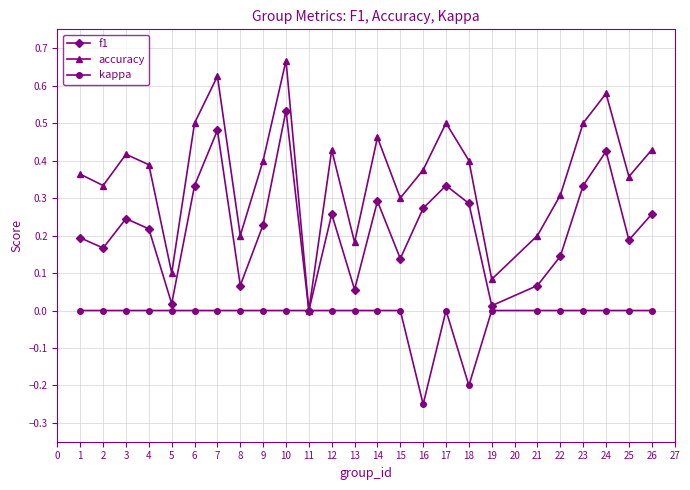

Between 19 and 26, which series saw the biggest shift?

accuracy